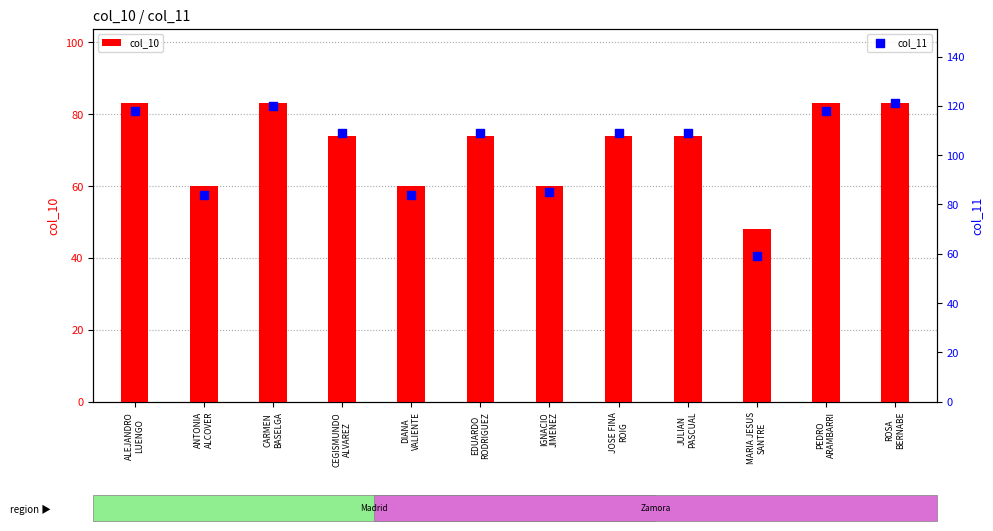

At how many categories does at least one series exceed 57?

12